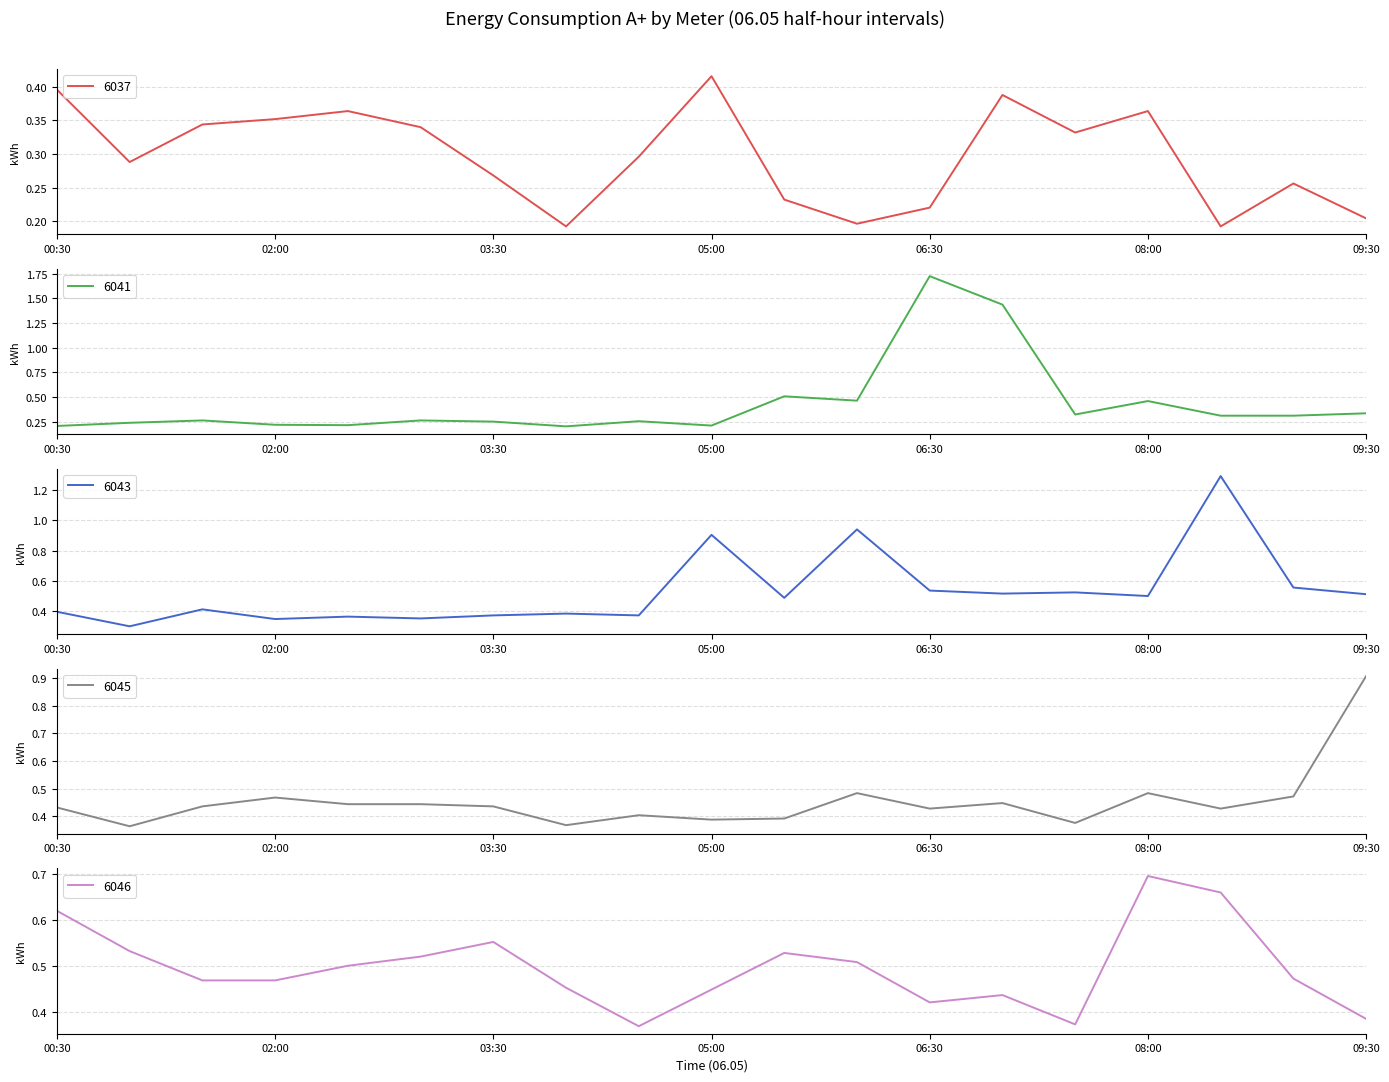

At how many categories does at least one series exceed 0?

19